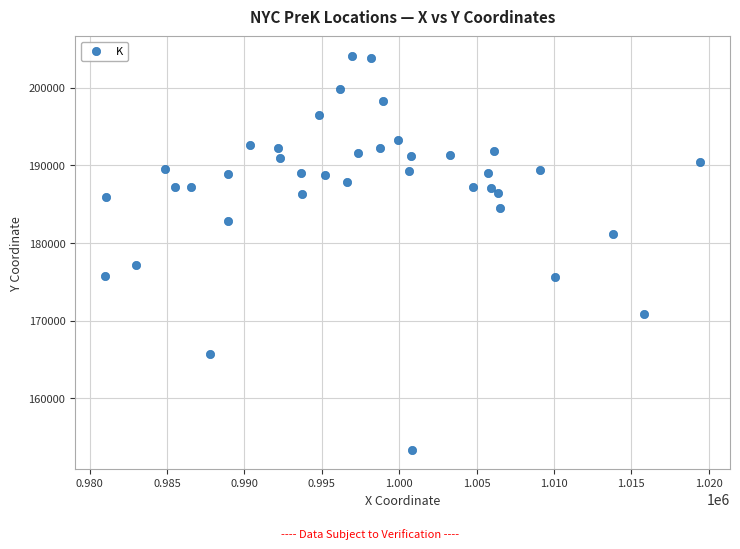

What Y value in the scatter plot is closest to 178744?

177112